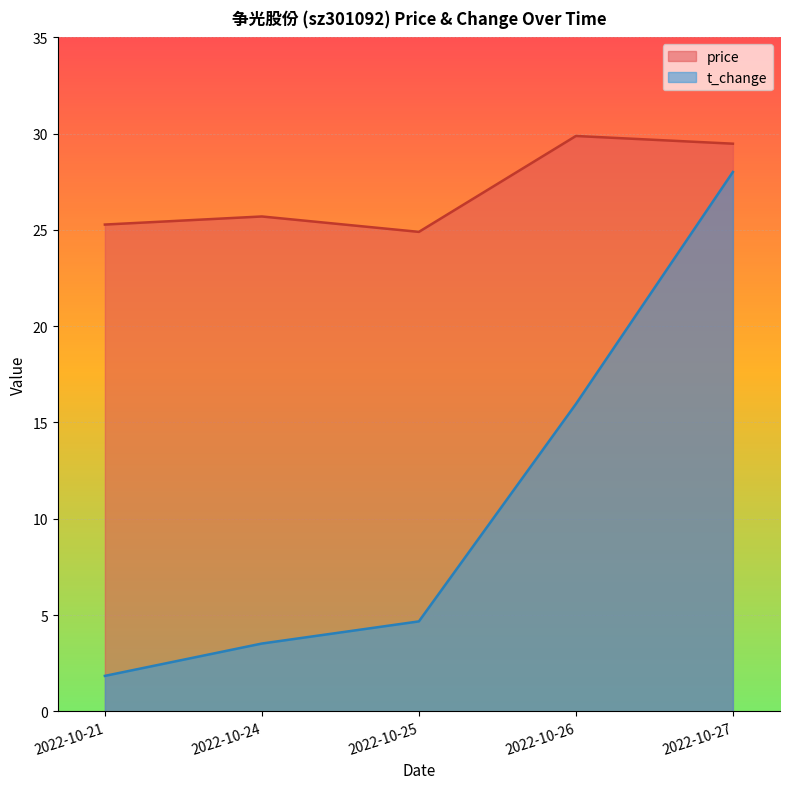

Where is t_change nearest to the value 14?

2022-10-26